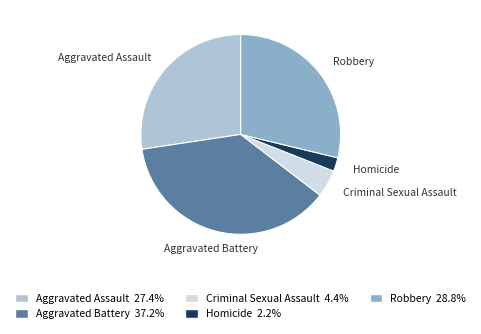

Count the number of slices in the pie.

5